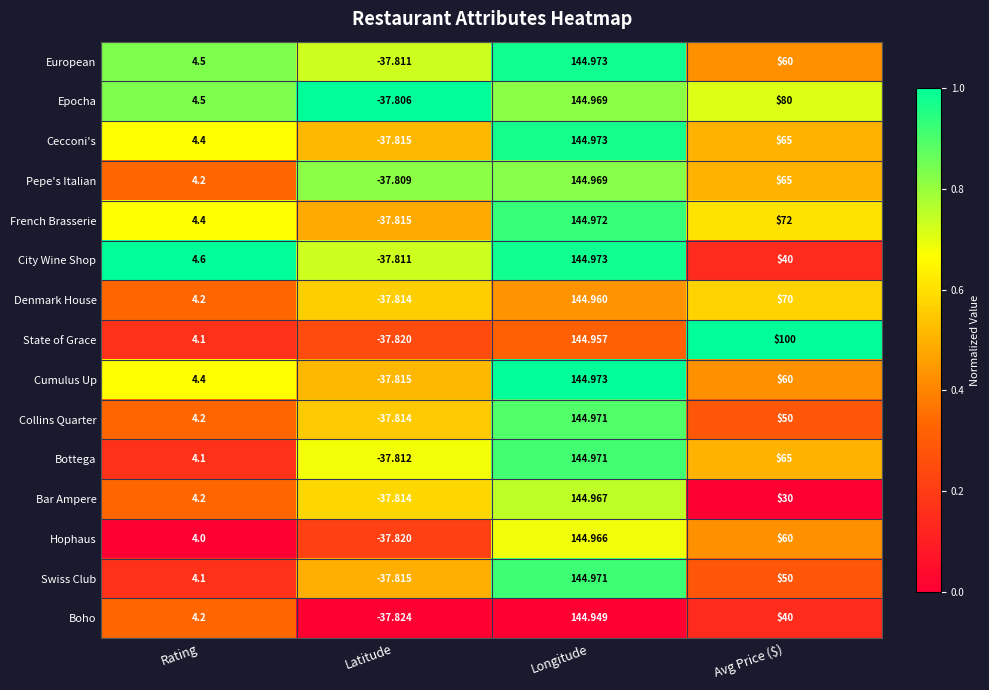

Which series changed the most between Longitude and Avg Price ($)?

Bar Ampere